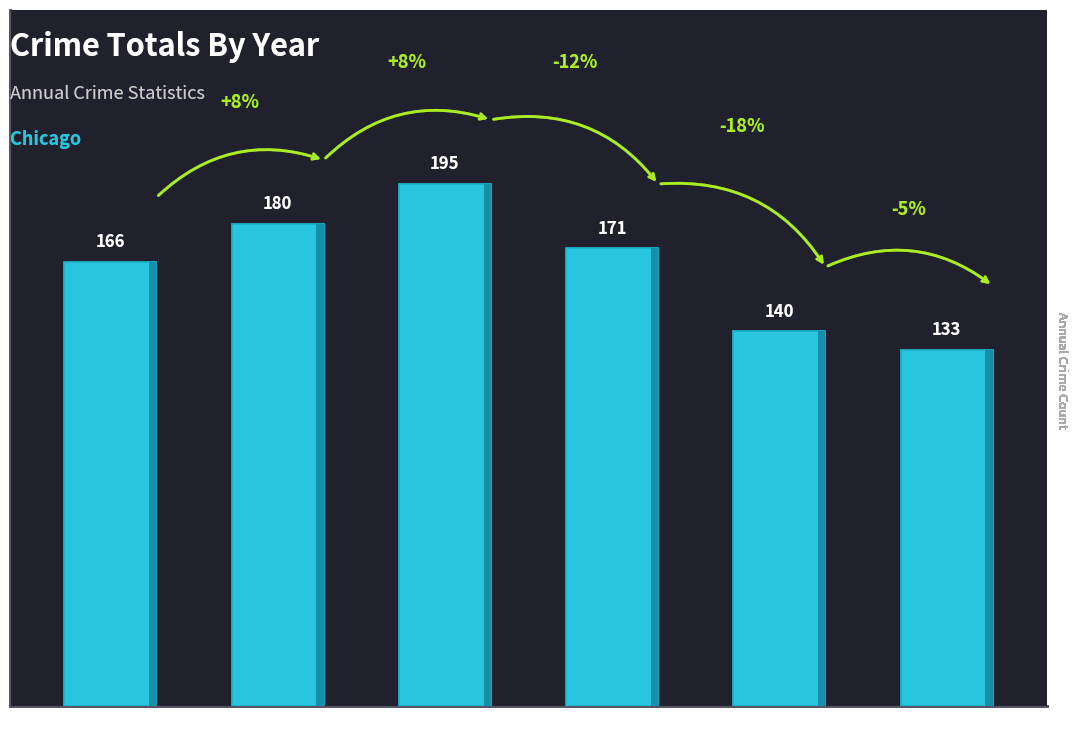

What is the sum of the values at 2019 and 2016?

320